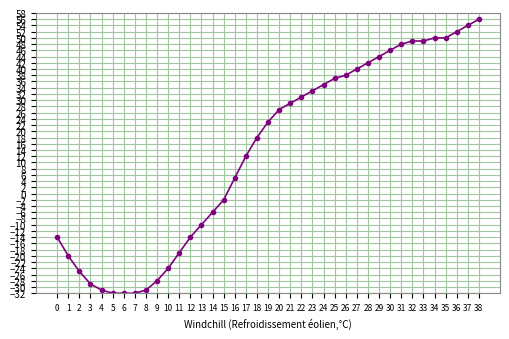

Reading left to right, list all the values displayed in this chart.

-14	-20	-25	-29	-31	-32	-32	-32	-31	-28	-24	-19	-14	-10	-6	-2	5	12	18	23	27	29	31	33	35	37	38	40	42	44	46	48	49	49	50	50	52	54	56